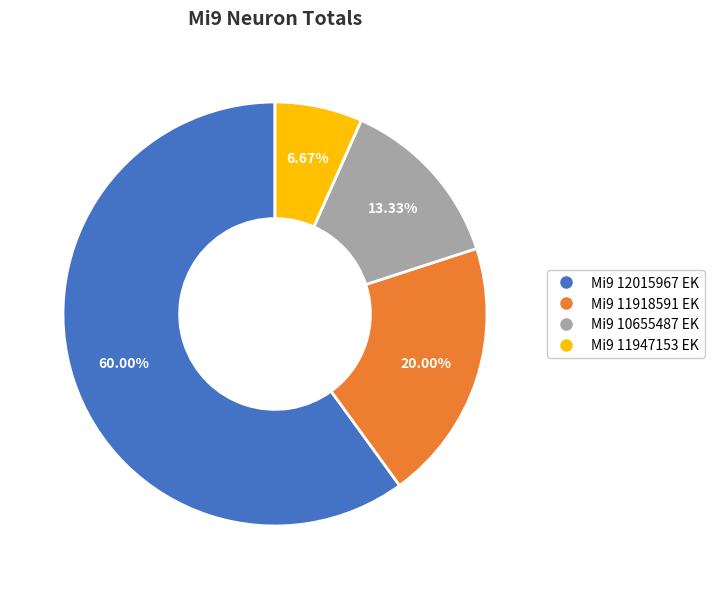

Count the number of slices in the pie.

4